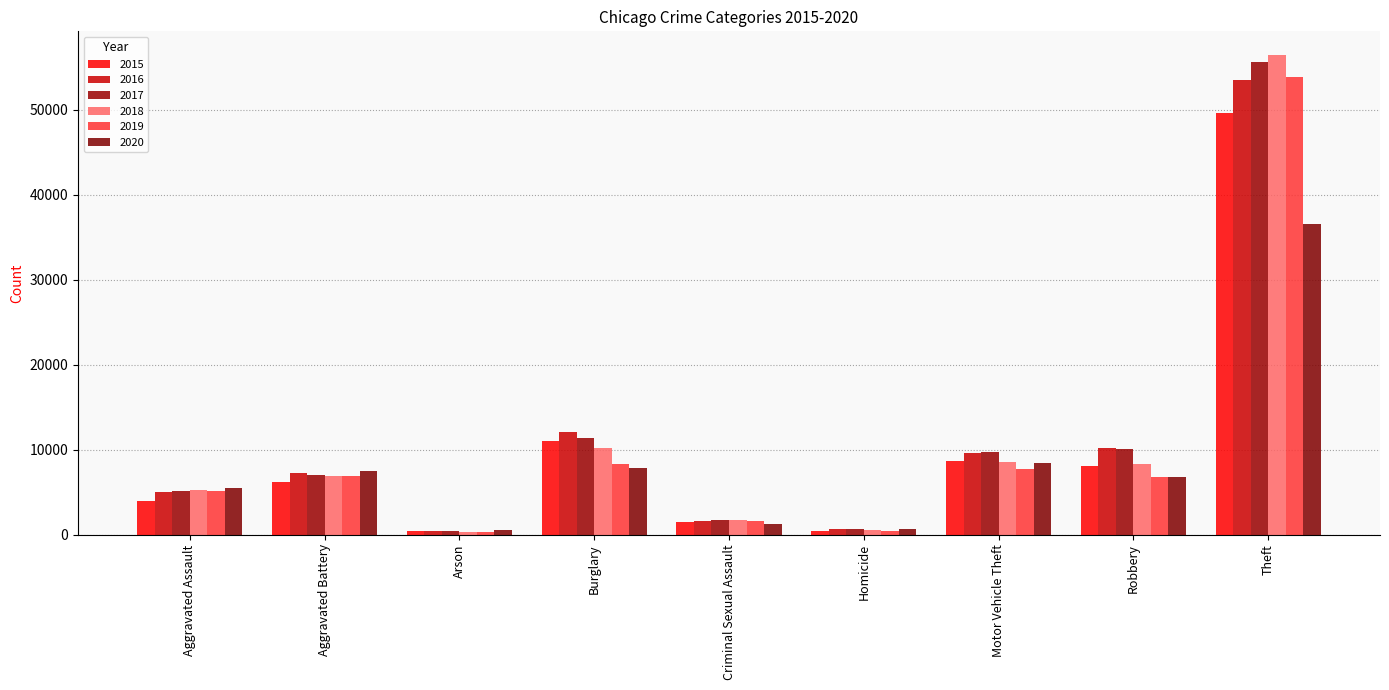

What is the difference between the maximum and second lowest values in the 2018 series?

55869